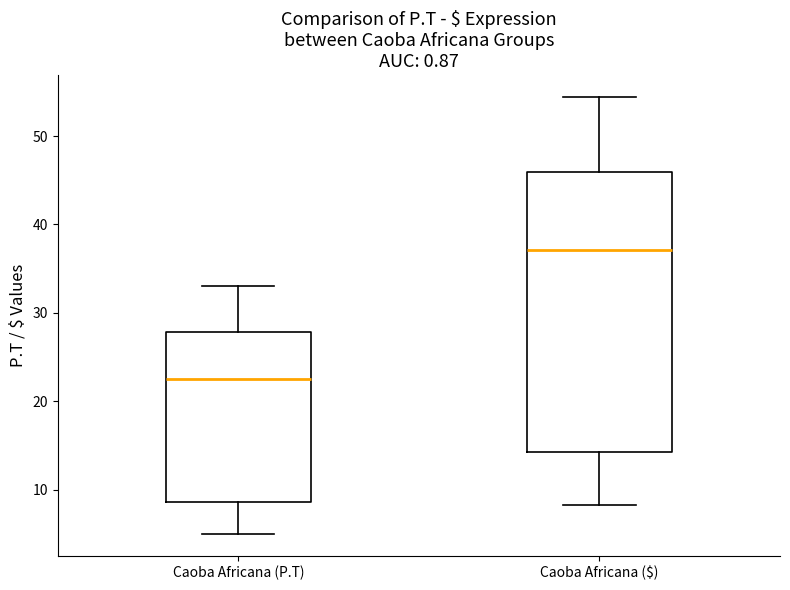

Which box has the lowest median line?

Caoba Africana (P.T)